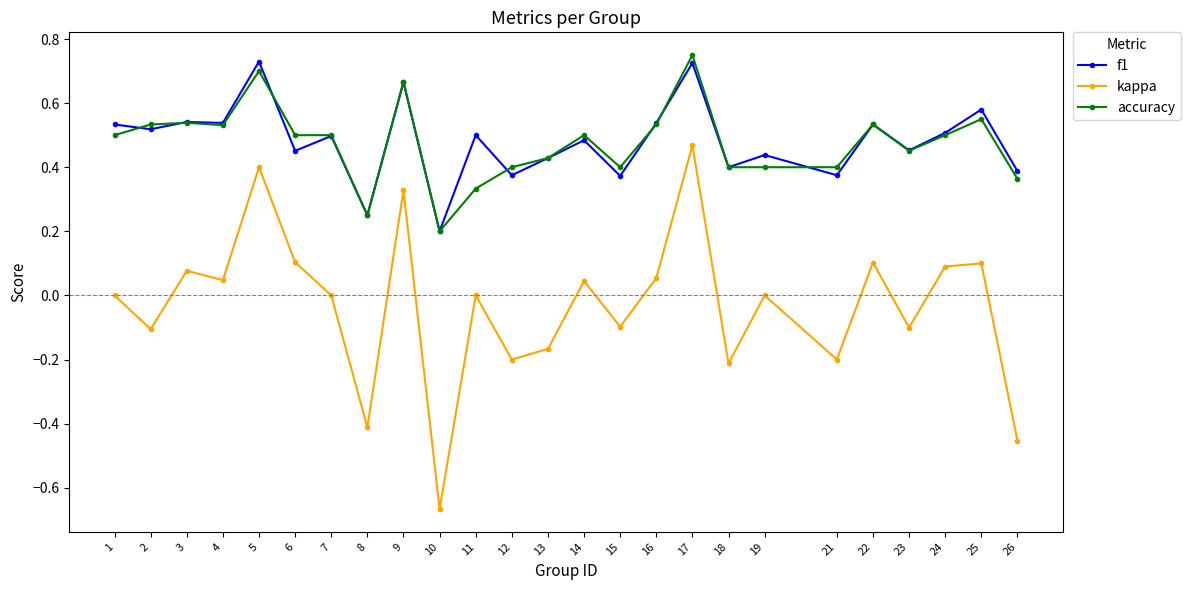

What is the total value across all series at 9?

1.7